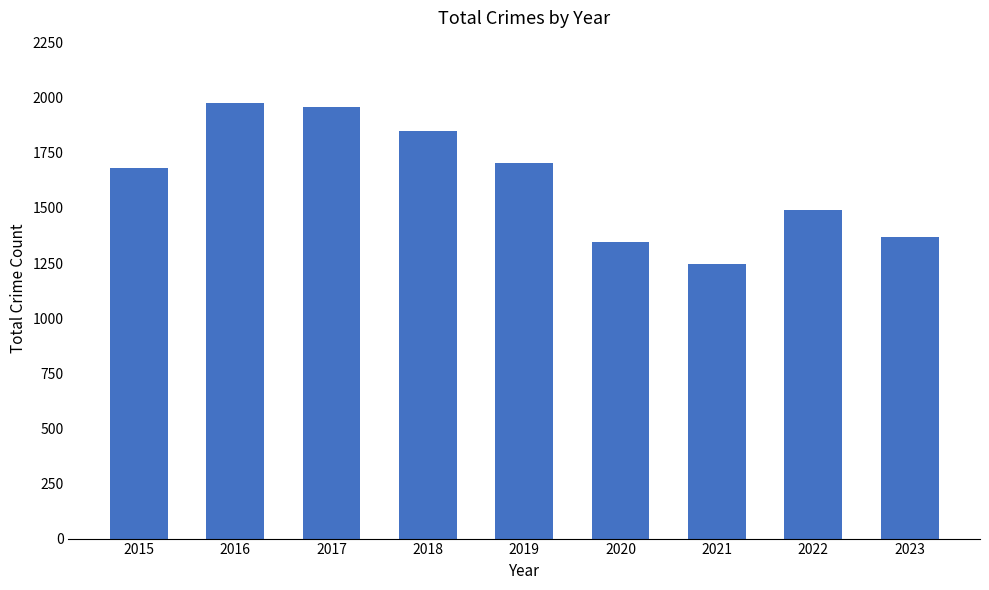

What is the value of the 2nd bar from the left?

1975